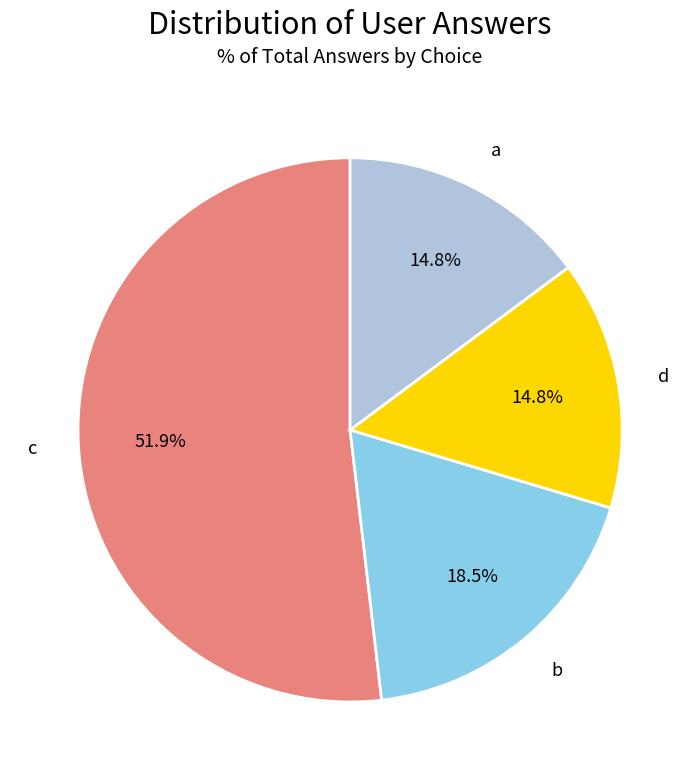

How many slices are in this pie chart?

4